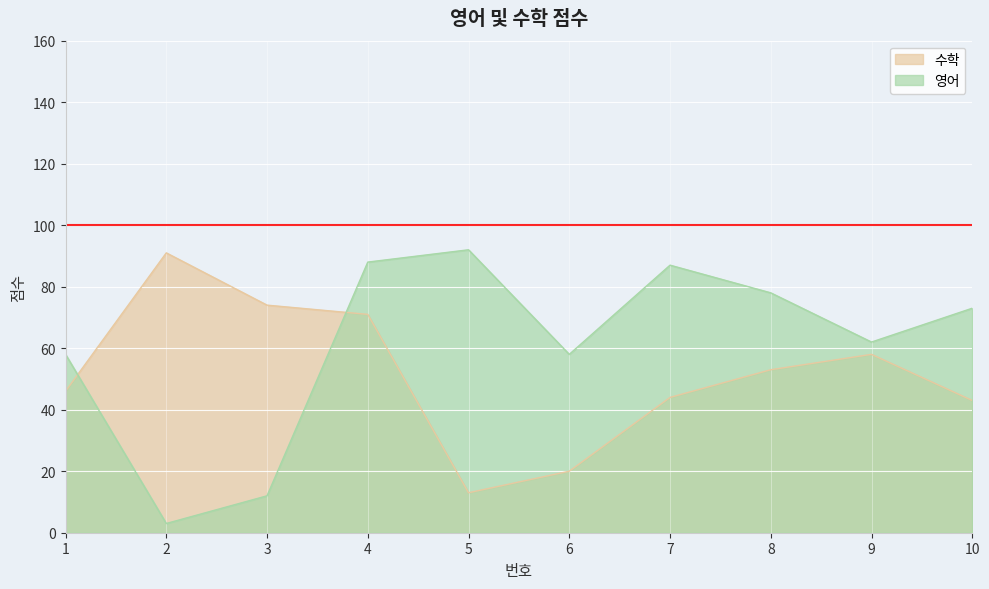

How many lines are shown in the chart?

2